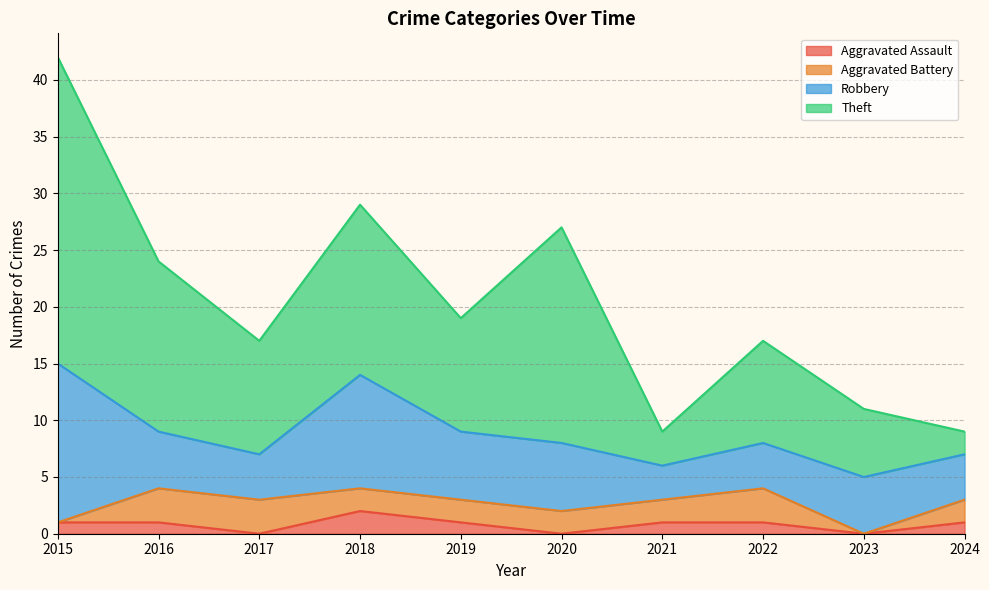

What is the sum of the Aggravated Assault values at 2022 and 2021?

2